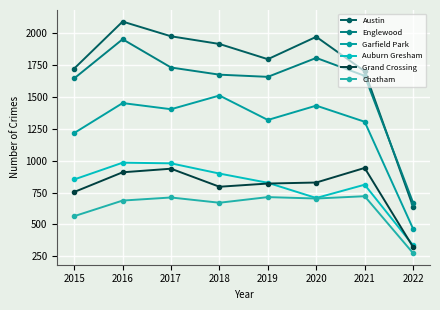

What is the greatest value displayed?

2086